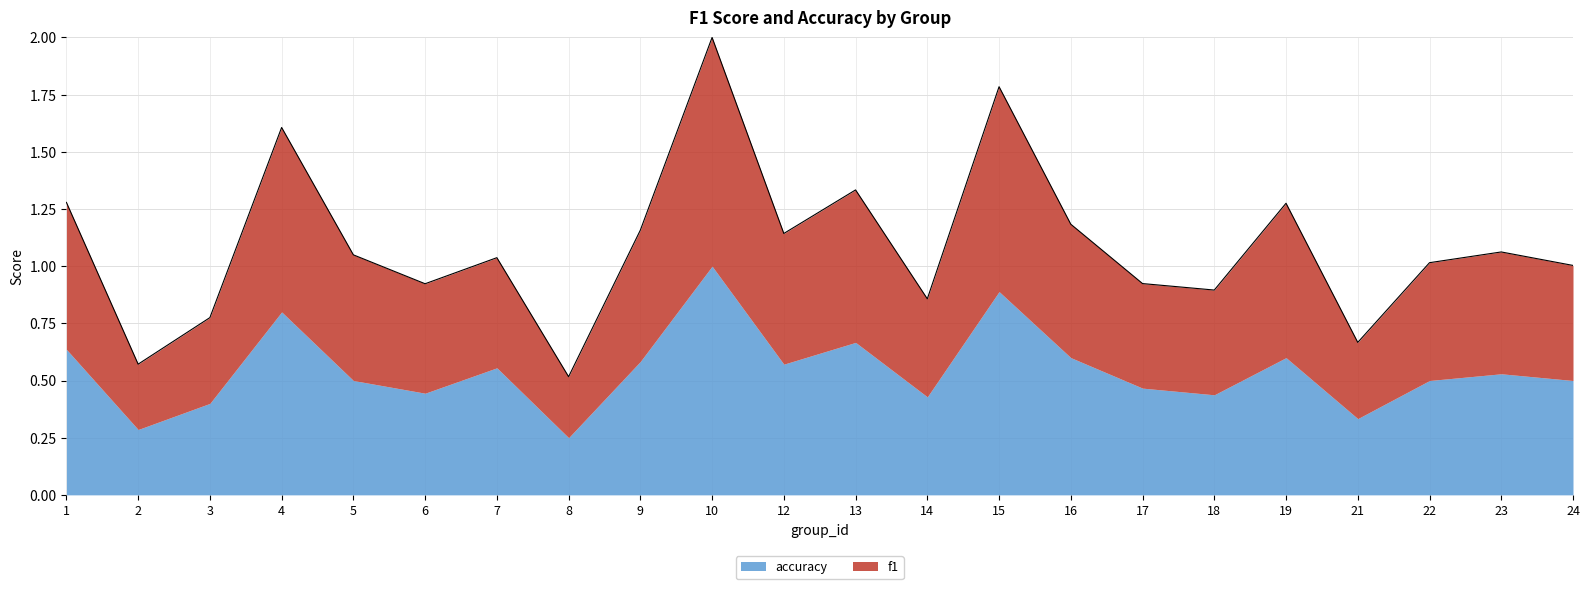

True or false: there are more than 0 points higher than both neighbors.

True